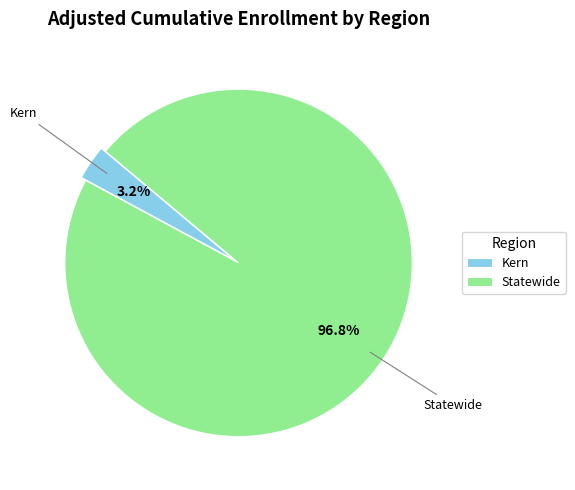

Which has a higher value, Statewide or Kern?

Statewide